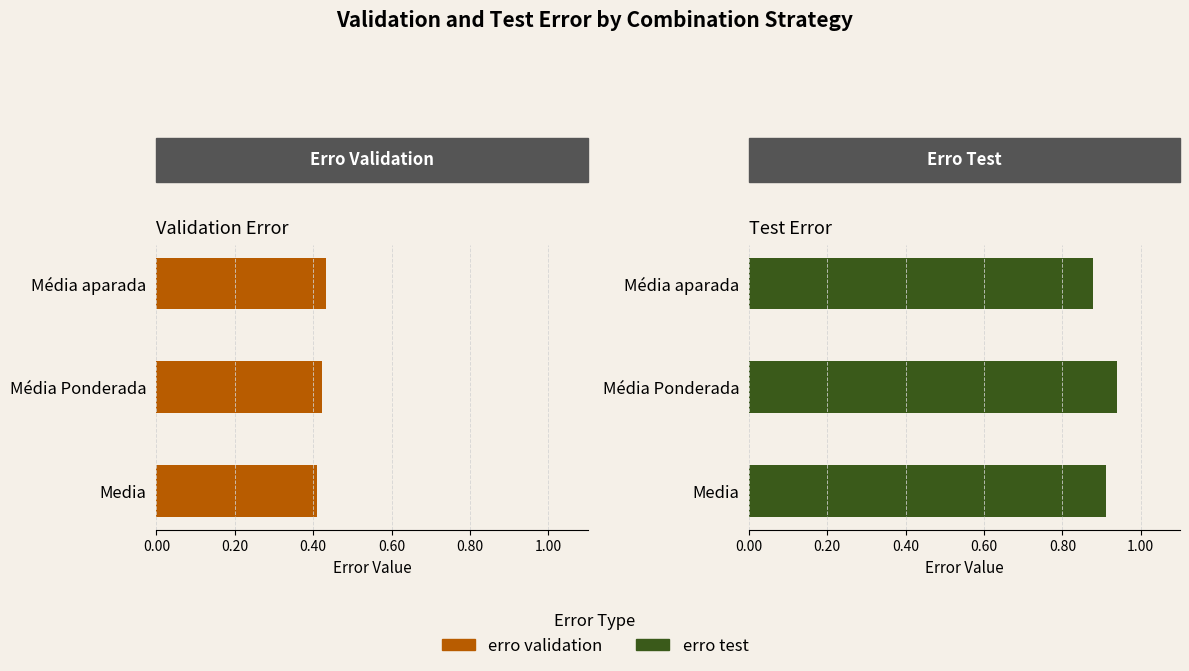

The value of erro validation at Média aparada is 0.2. True or false?

False